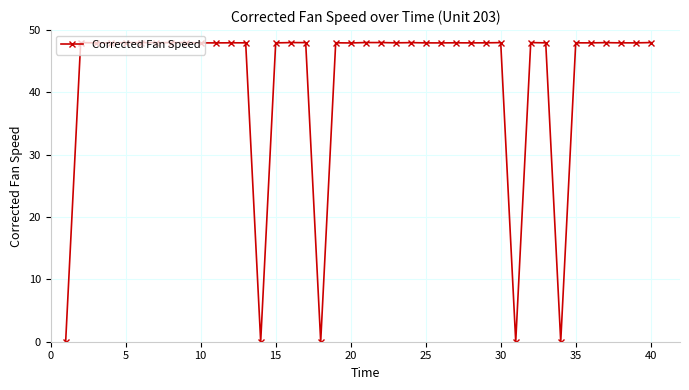

True or false: the data has more than 1 interior local peaks.

True